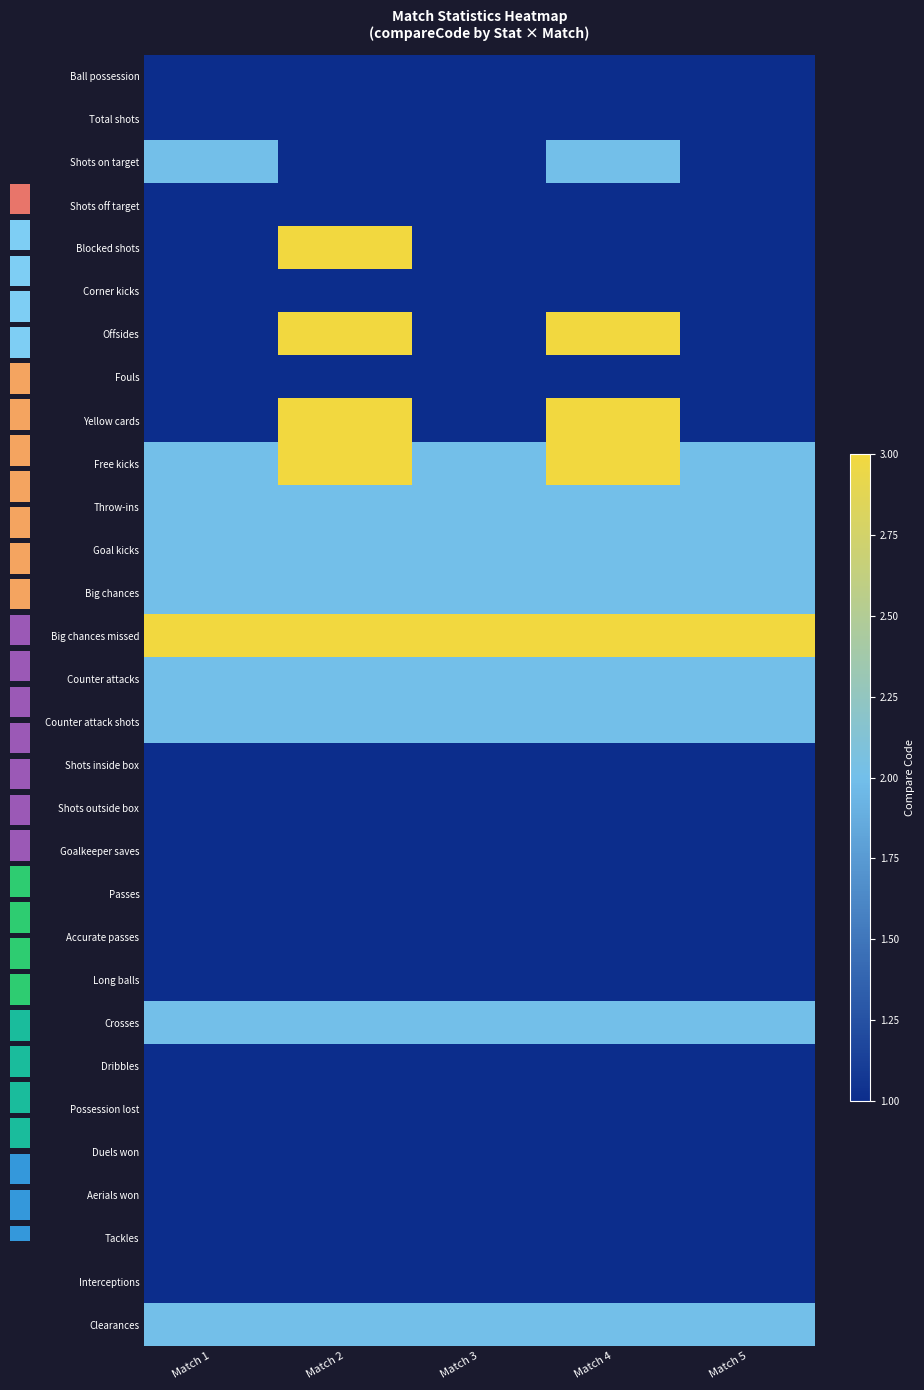

How many distinct data groups are displayed?

30